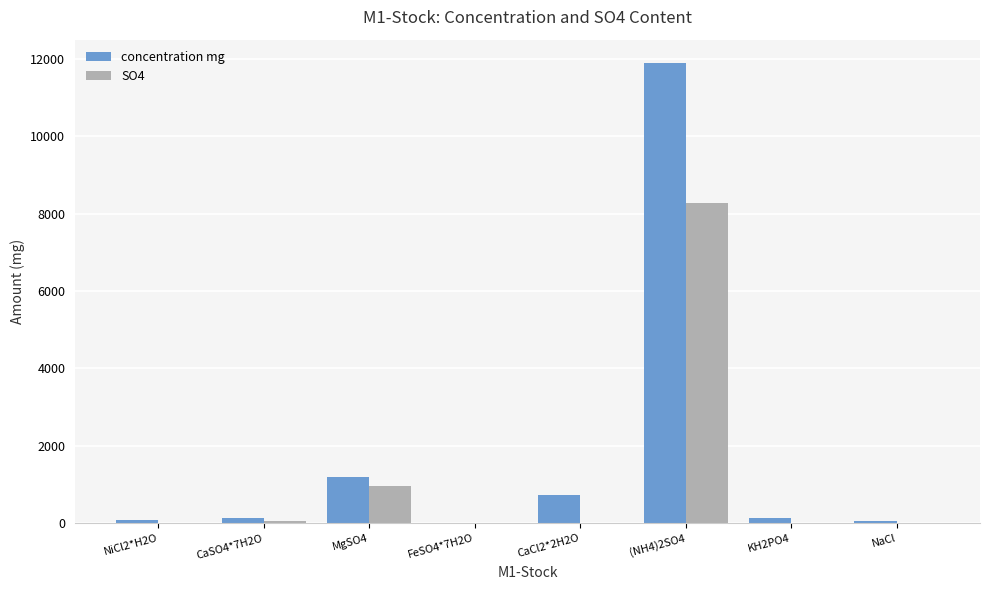

How many data points does each series have?

8